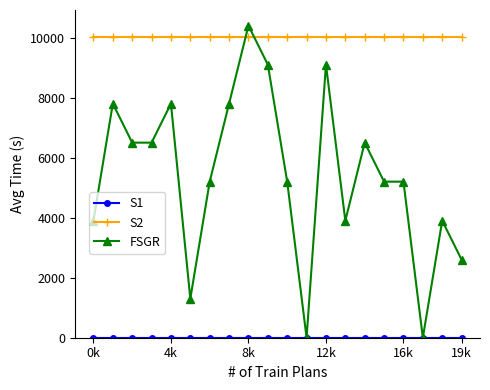

Which series has the widest spread of values?

FSGR